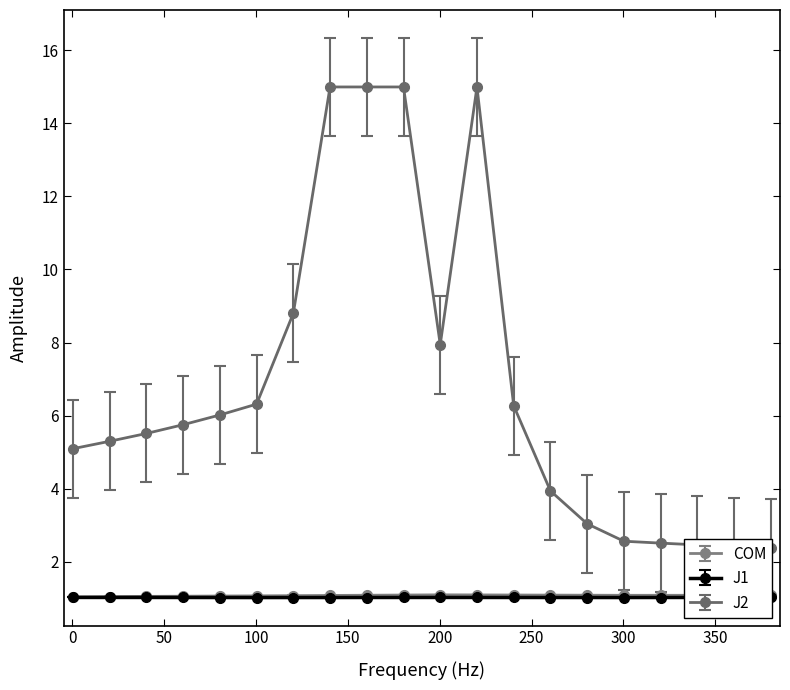

What is the value of the COM point at the 15th from the left?

1.1